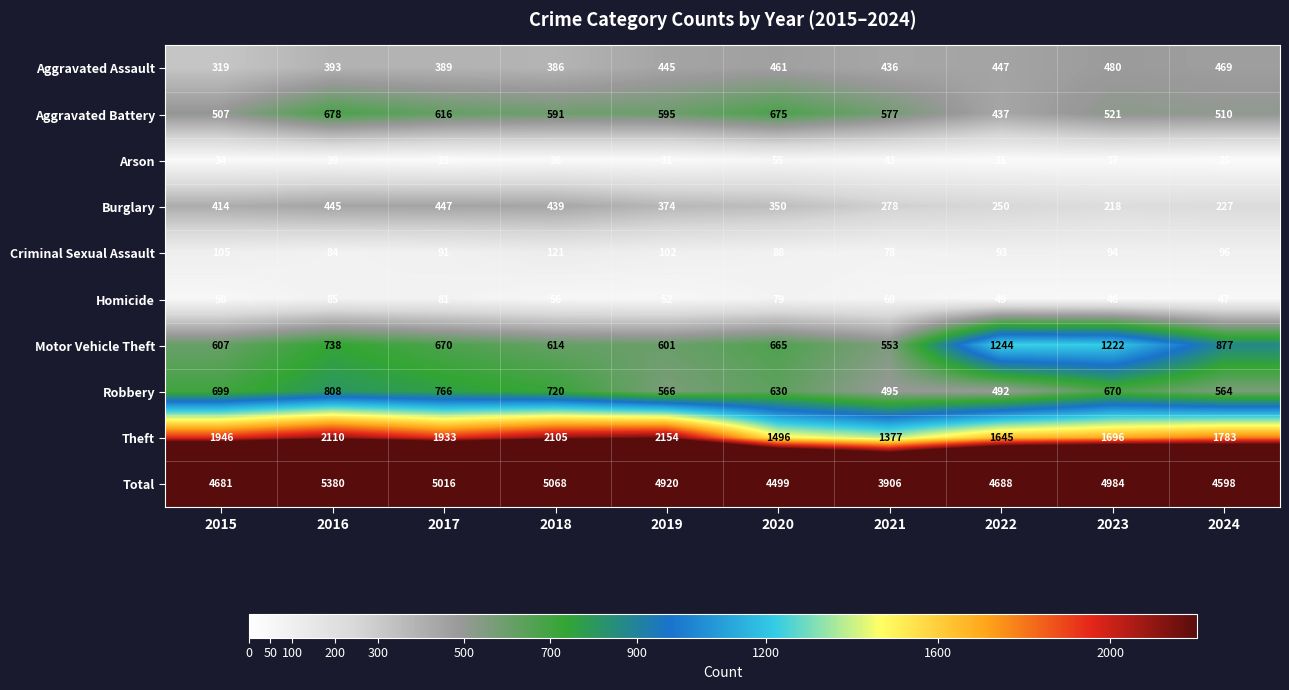

How many data points does each series have?

10